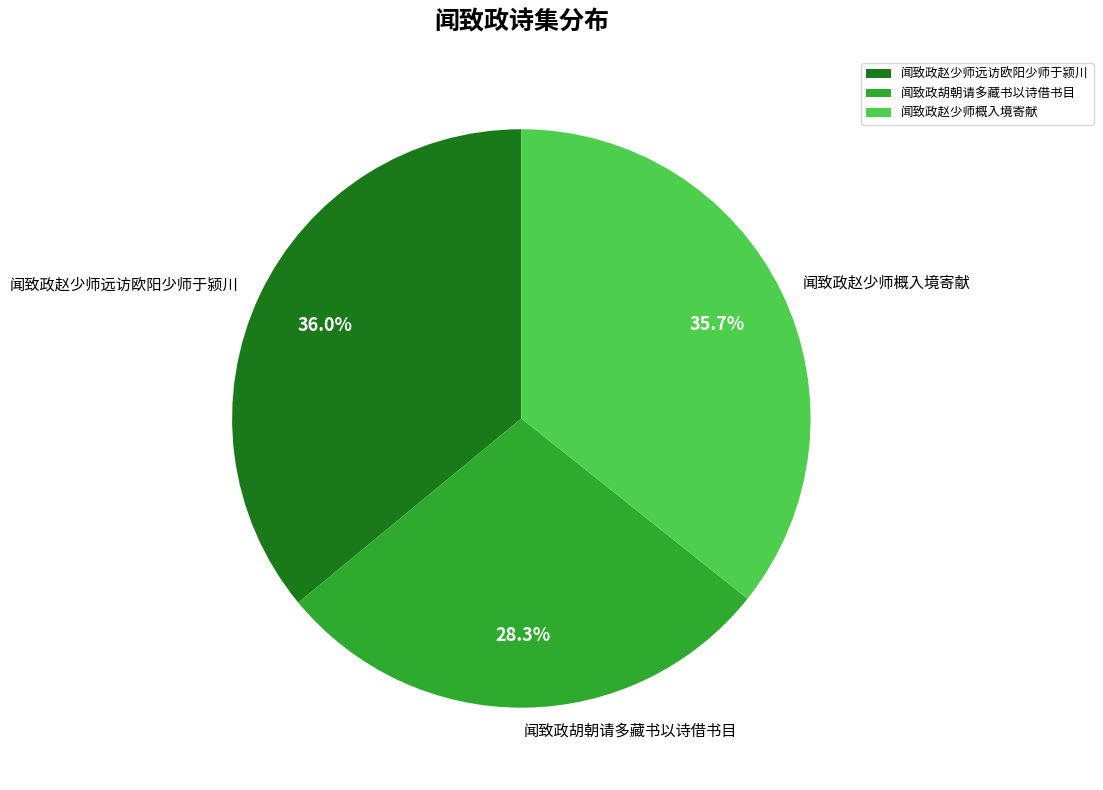

How many segments does this pie chart have?

3